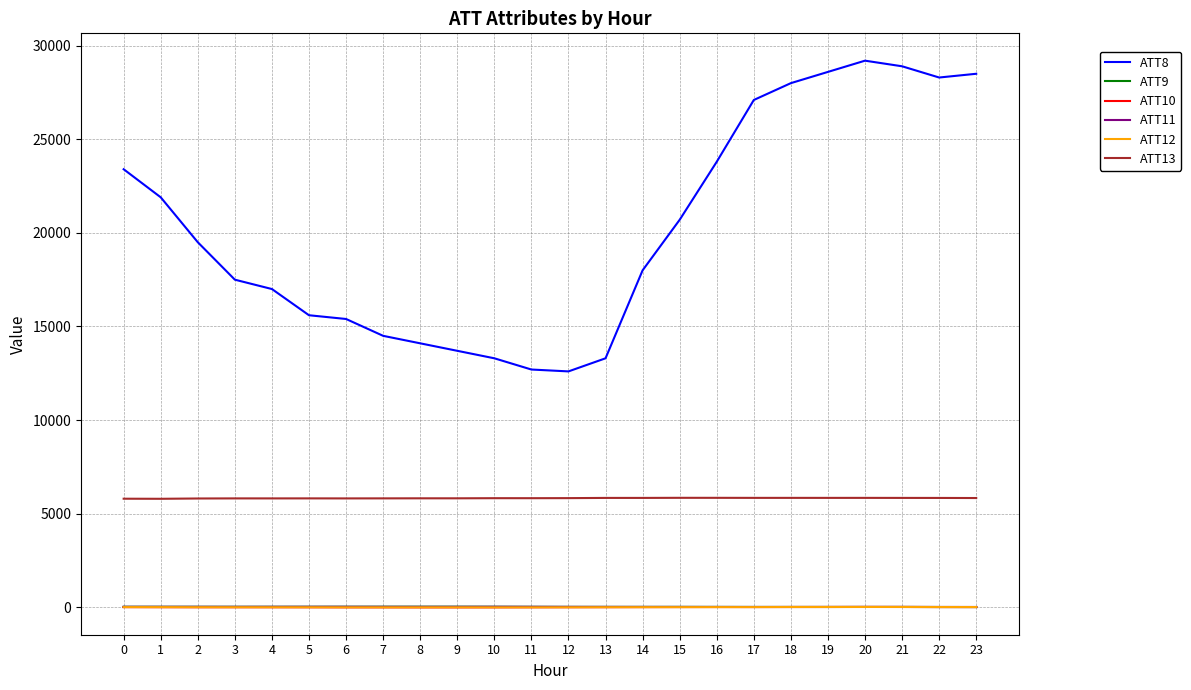

Is the value of ATT13 at 9 greater than the value of ATT11 at 7?

Yes